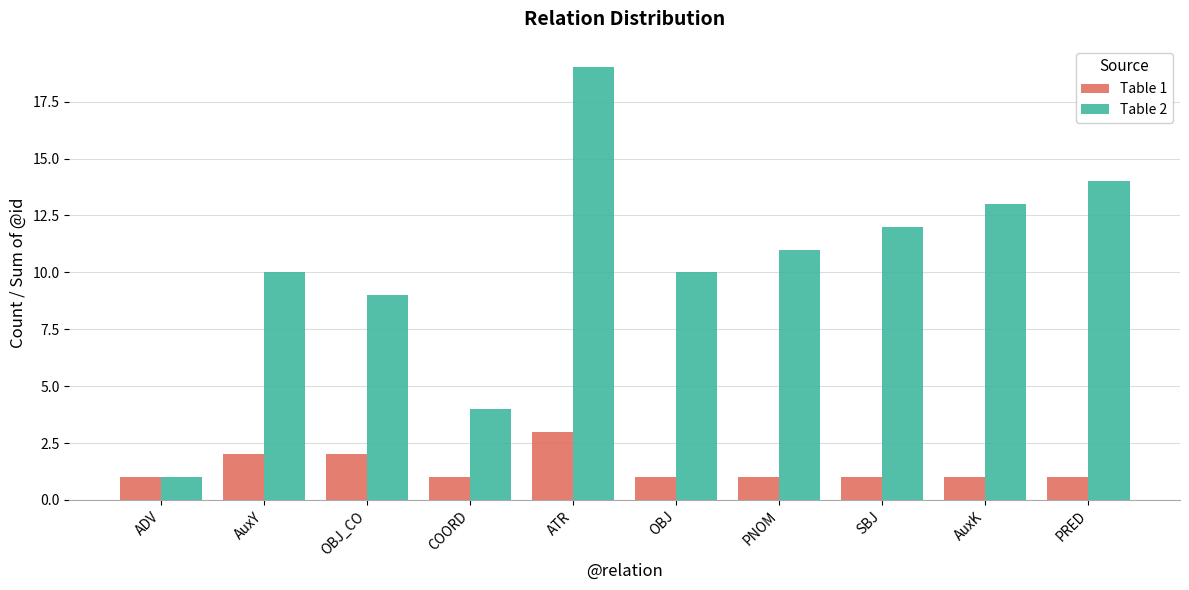

Count the number of categories in the chart.

10